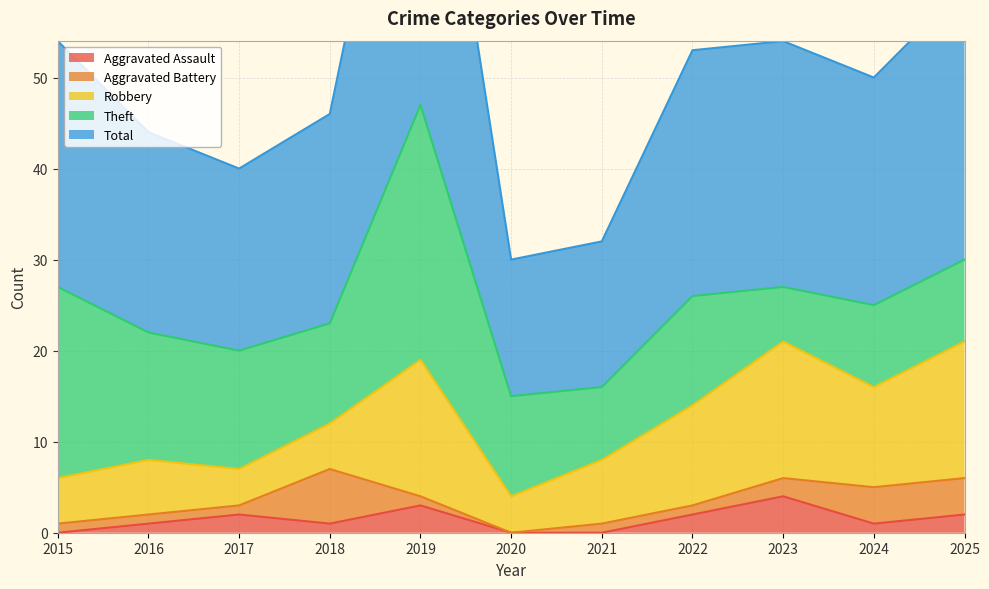

At which category does Robbery reach its first local valley?

2017